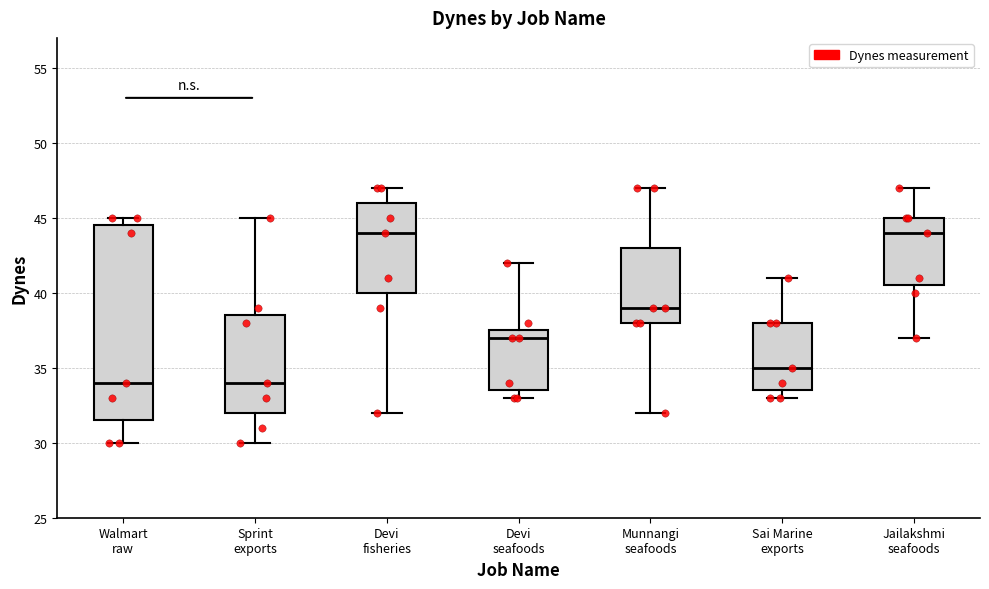

Comparing the boxes themselves (not the whiskers), which one is the tallest?

Walmart raw